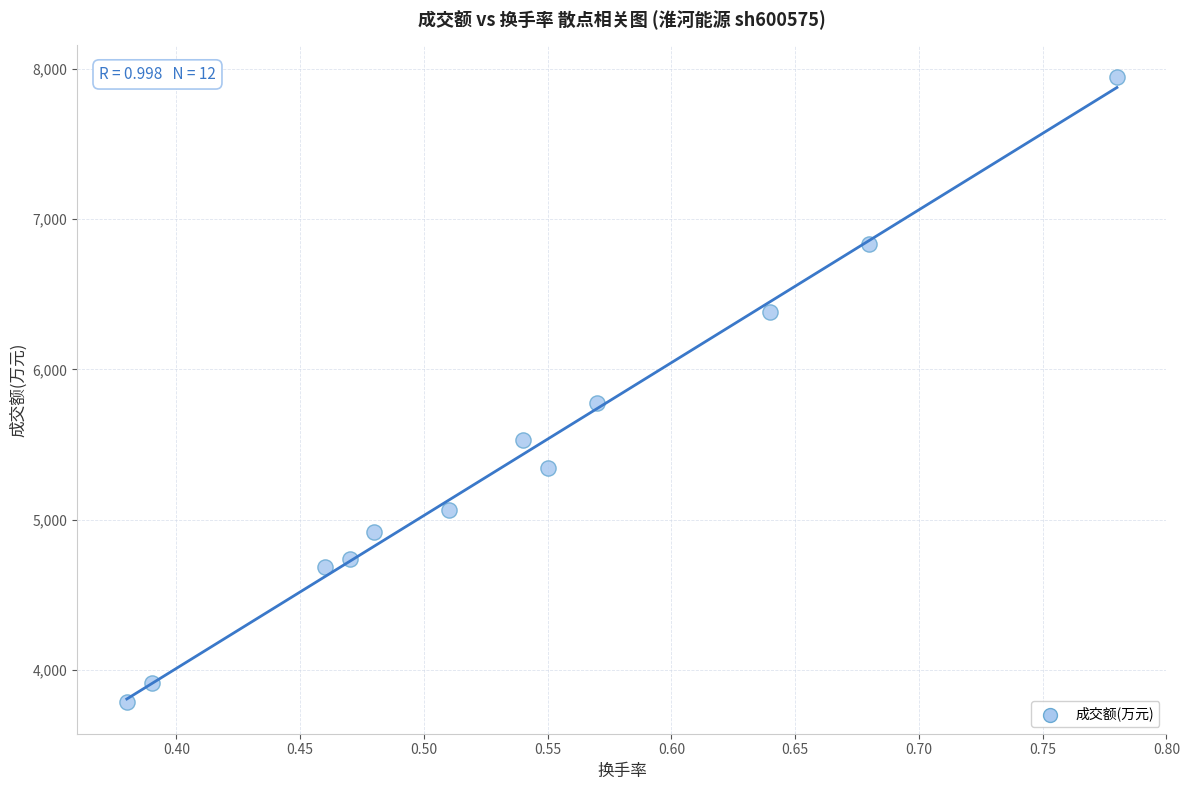

What is the average Y value?

5409